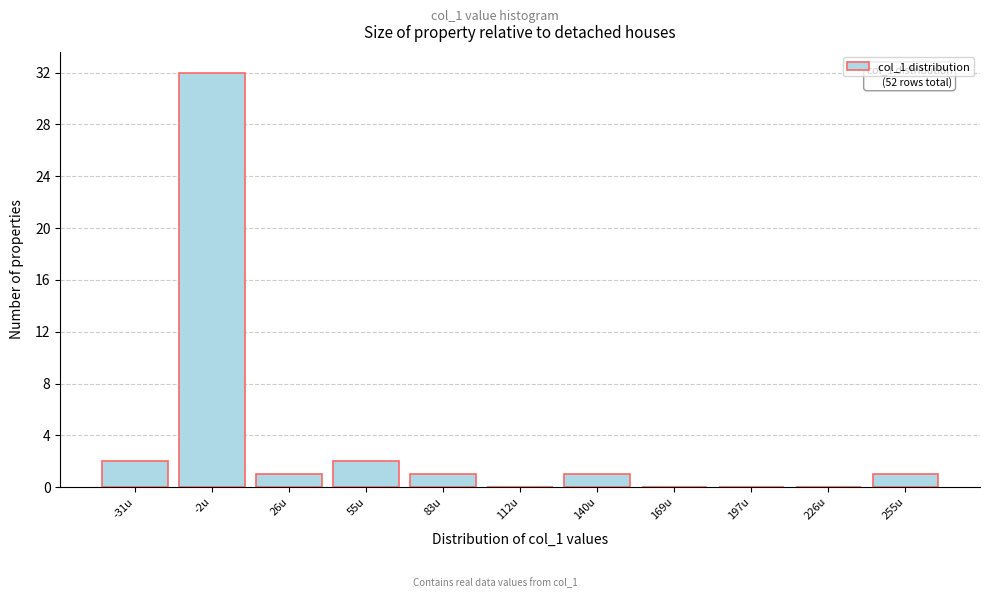

Reading right to left, list all the values displayed in this chart.

255u=1	226u=0	197u=0	169u=0	140u=1	112u=0	83u=1	55u=2	26u=1	-2u=32	-31u=2